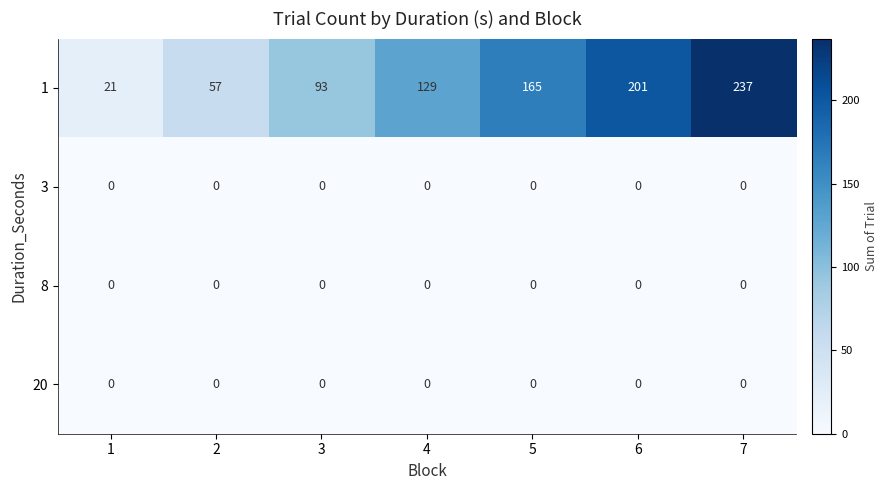

What is the greatest value displayed?

237